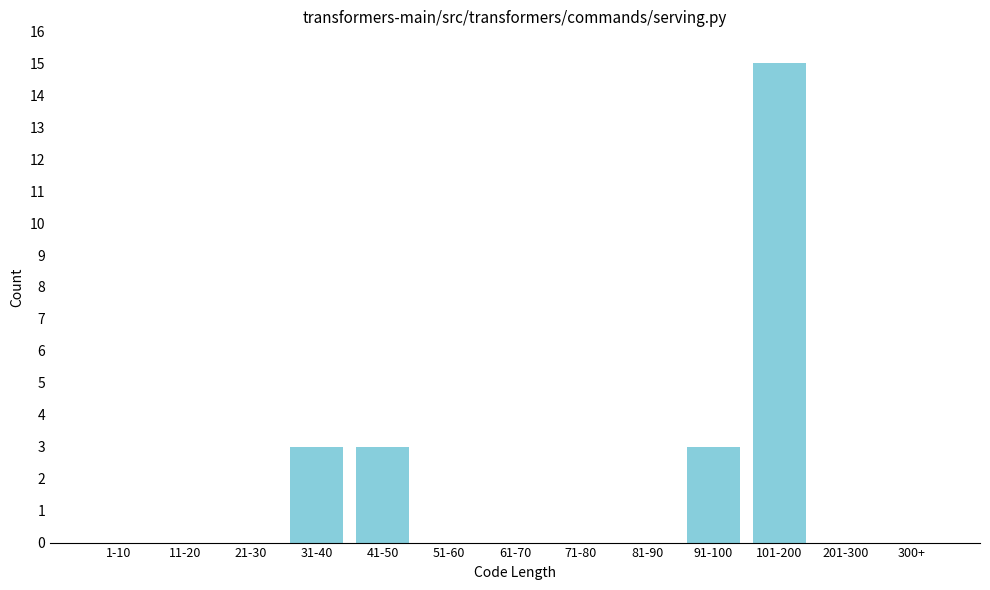

The chart shows a value of 0 at 61-70. True or false?

True